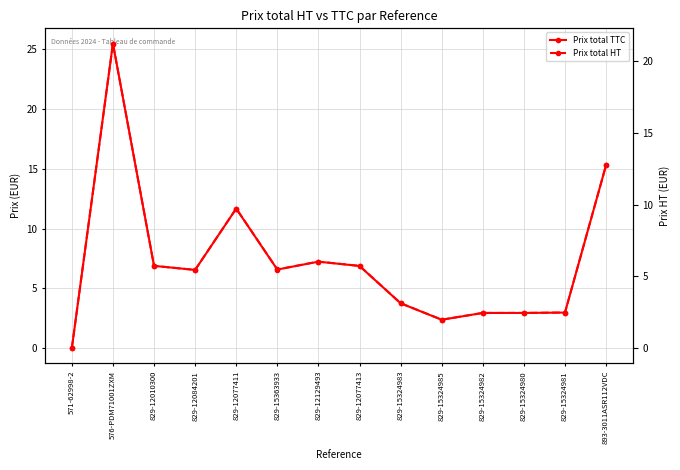

At which category does Prix total TTC reach its first local peak?

576-PDM71001ZXM